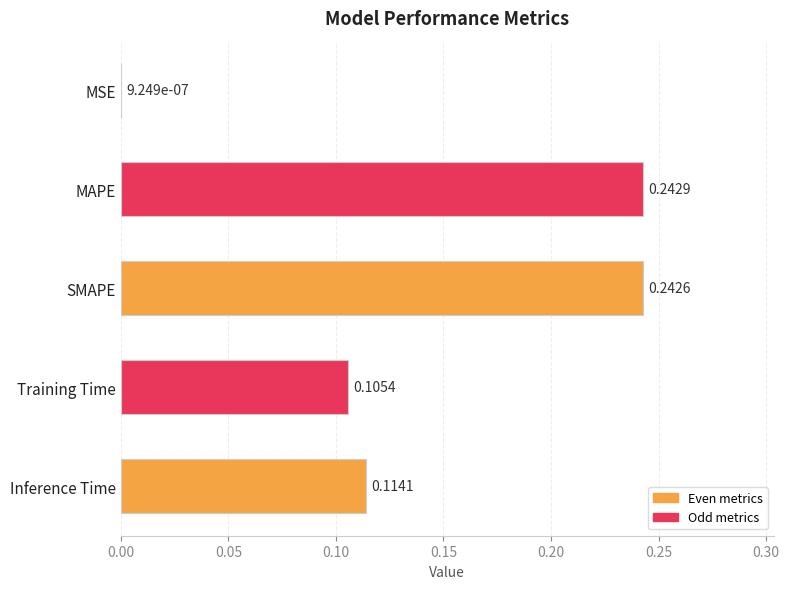

Where is the data nearest to the value 0?

MSE